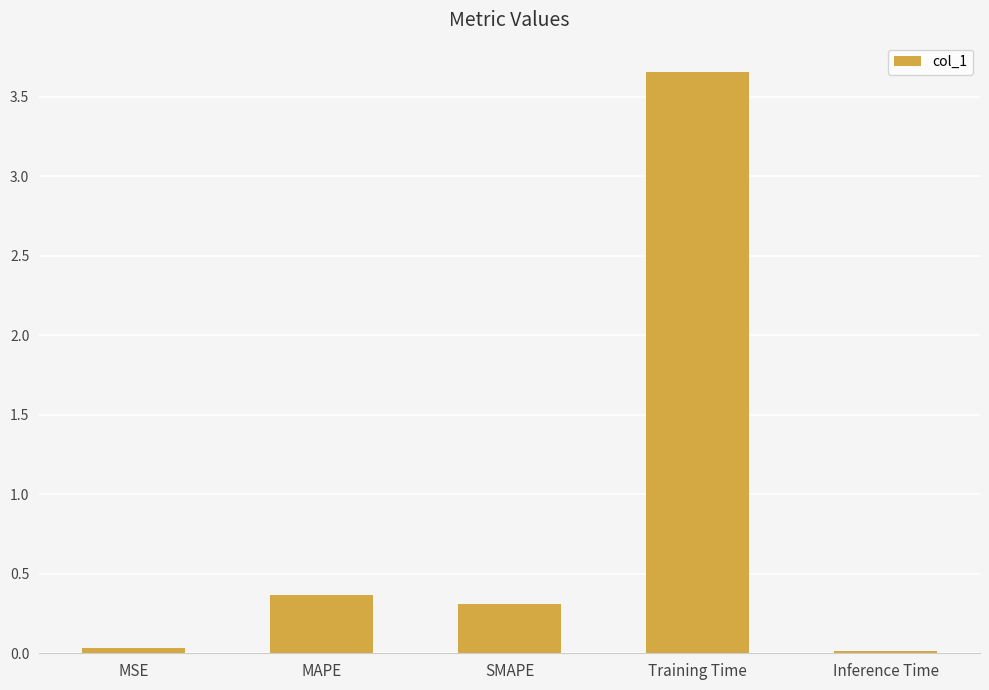

Which has a higher value, MSE or SMAPE?

SMAPE